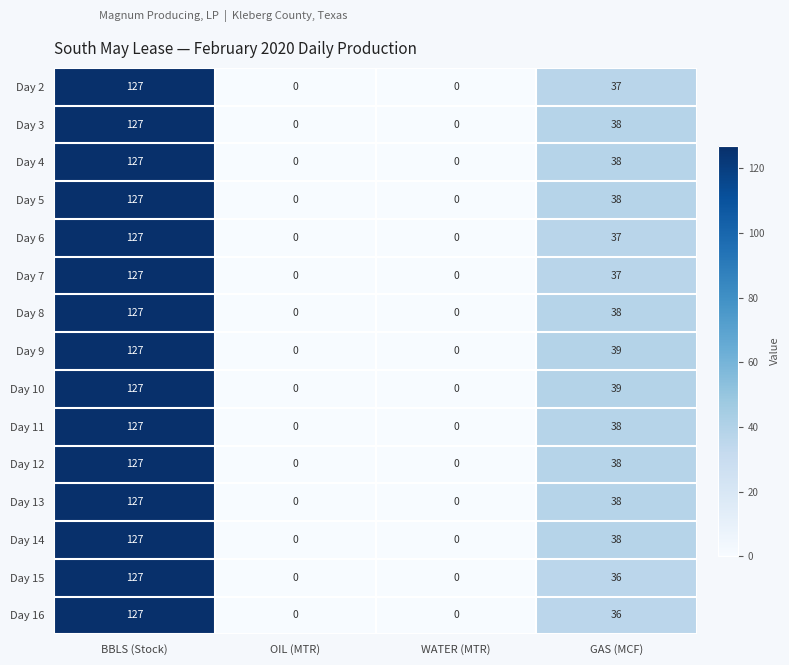

The Day 3 series shows 0 at OIL (MTR). True or false?

True